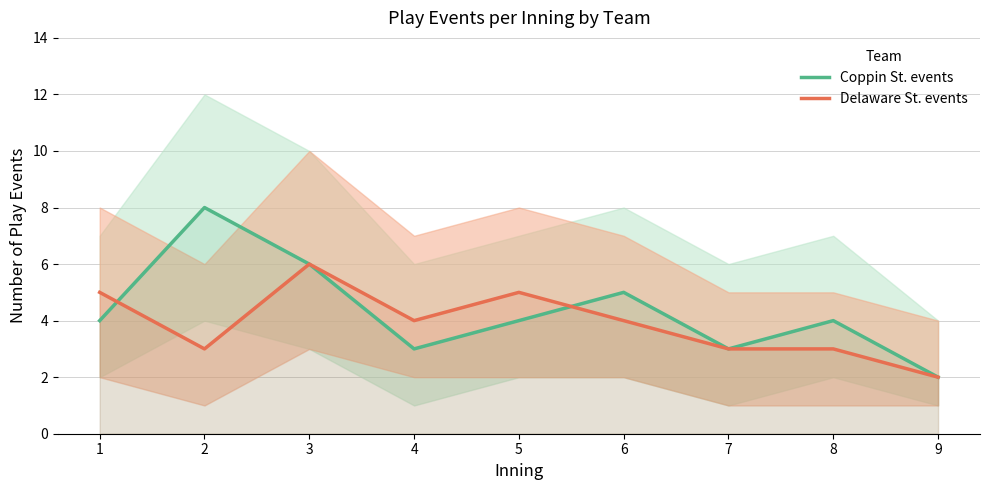

What are all the series names shown in the legend?

Coppin St. events, Delaware St. events